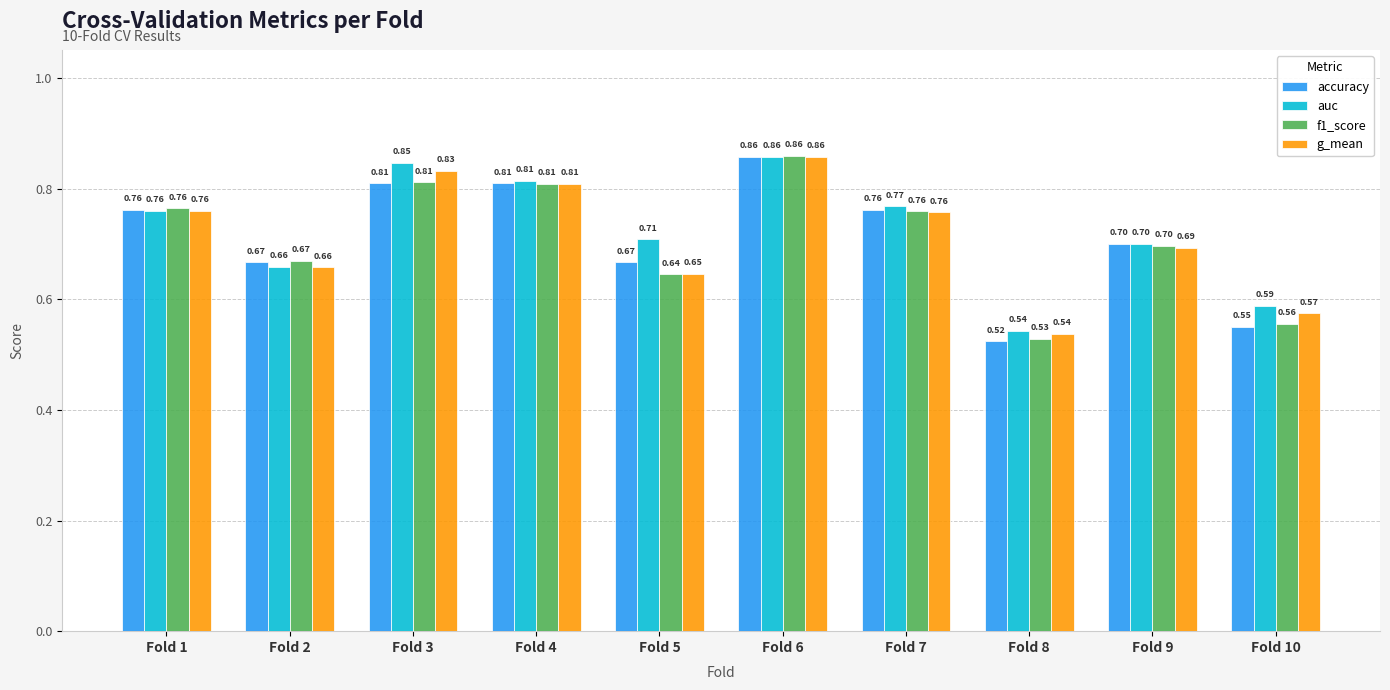

What is the sum of all accuracy values?

7.1